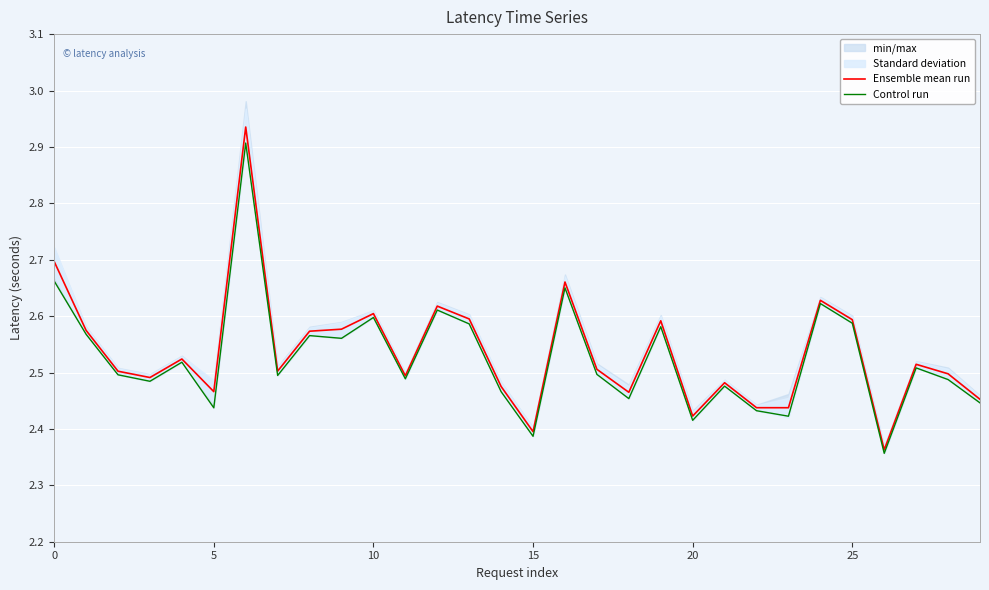

What is the minimum value for Control run?

2.4